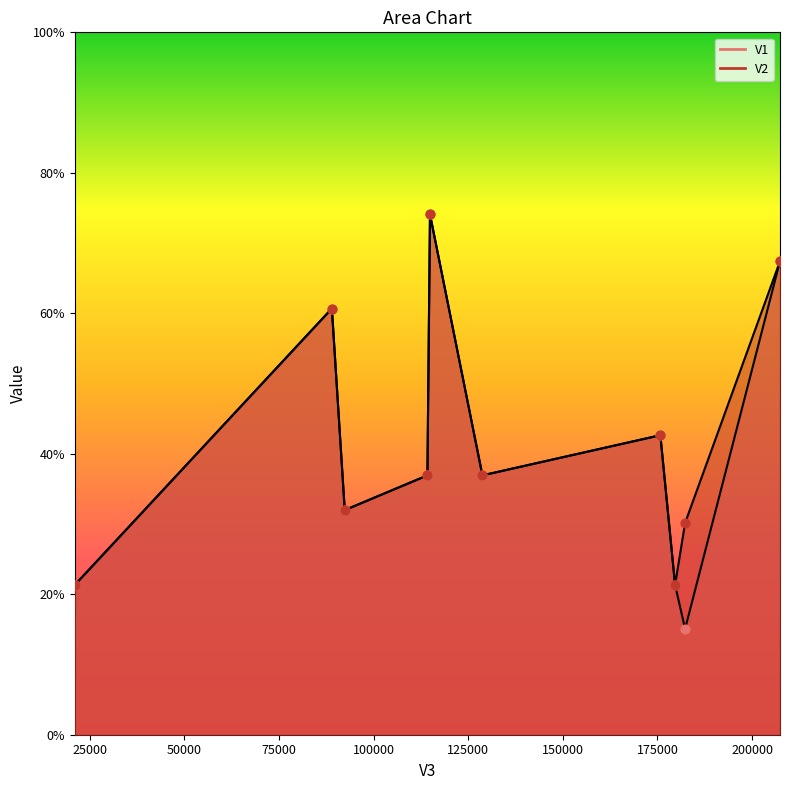

What is the total value across all series at 179668?

0.4